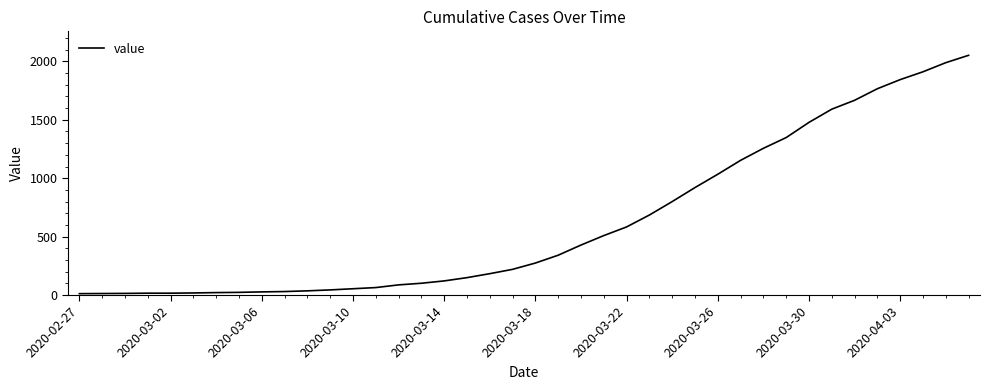

What is the difference between the maximum and second lowest values?

2039